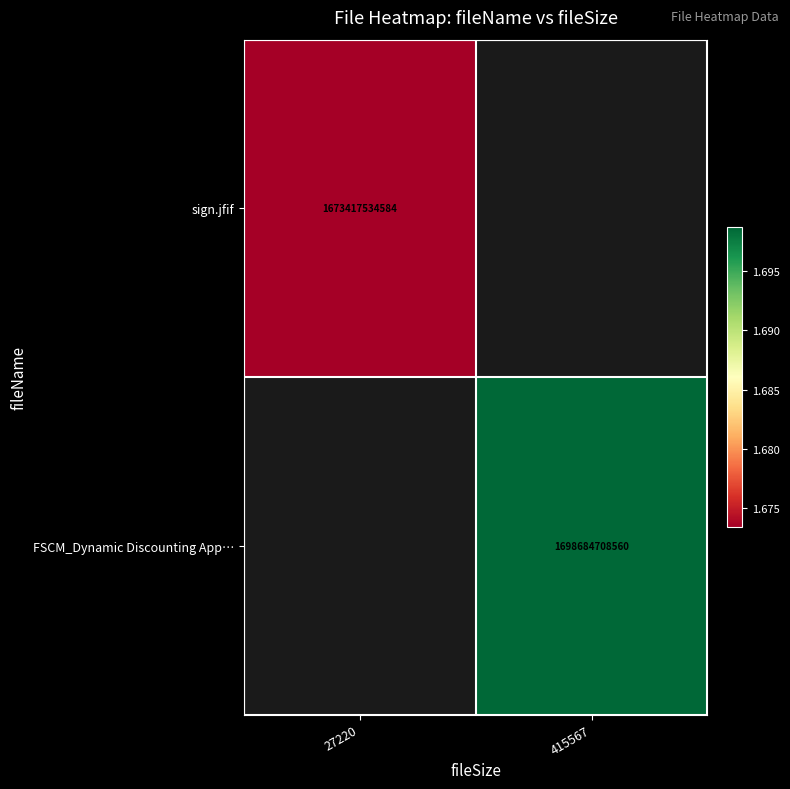

How many data points does each series have?

2